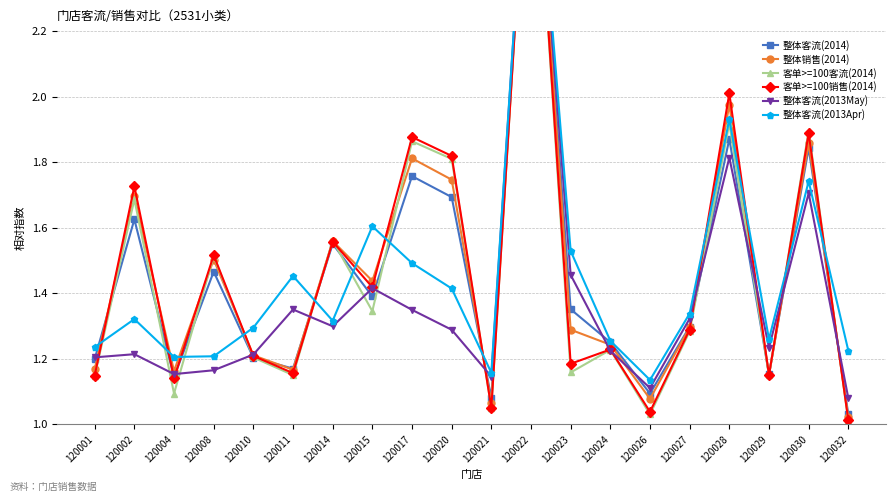

What is the average value of the 整体客流(2014) series?

1.5